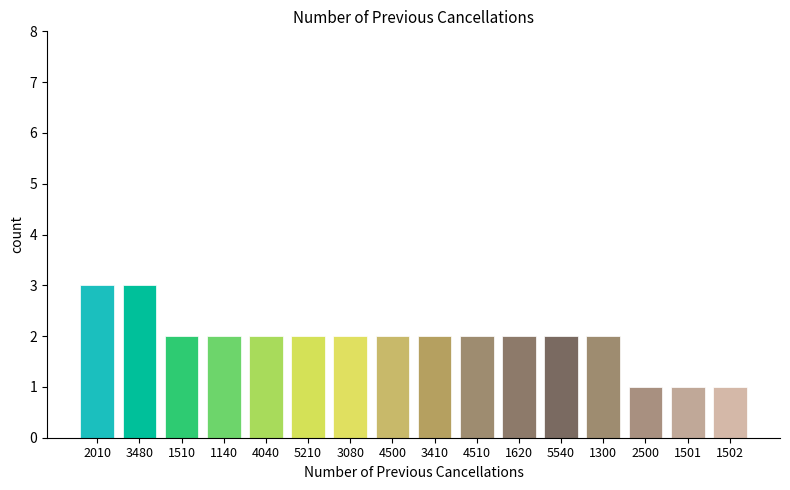

Reading left to right, list all the values displayed in this chart.

3	3	2	2	2	2	2	2	2	2	2	2	2	1	1	1